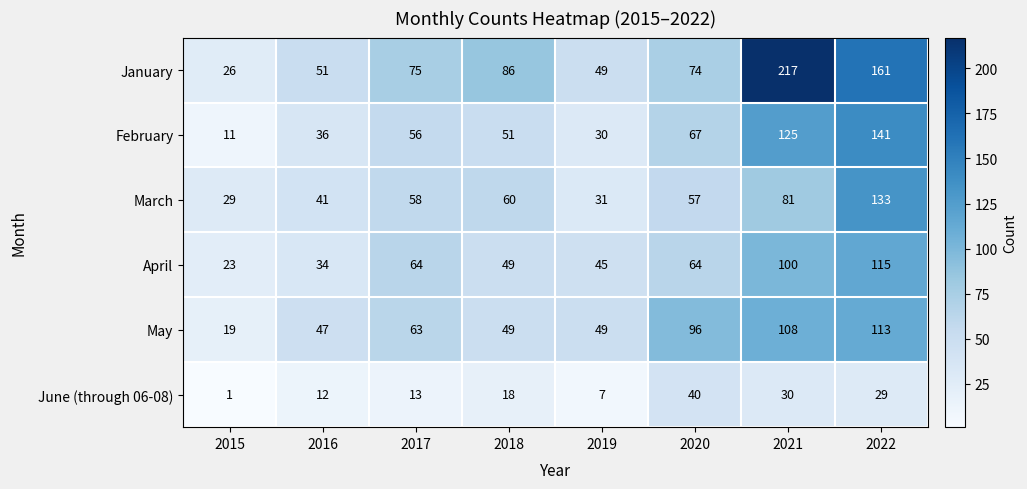

How many categories are shown in the chart?

8